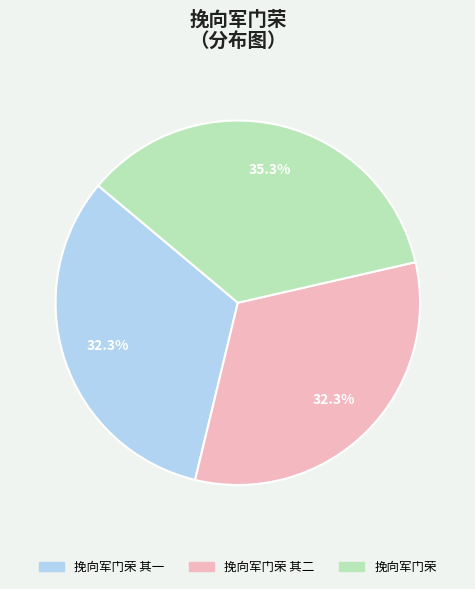

Is it true that 挽向军门荣 is 35% of the pie?

True